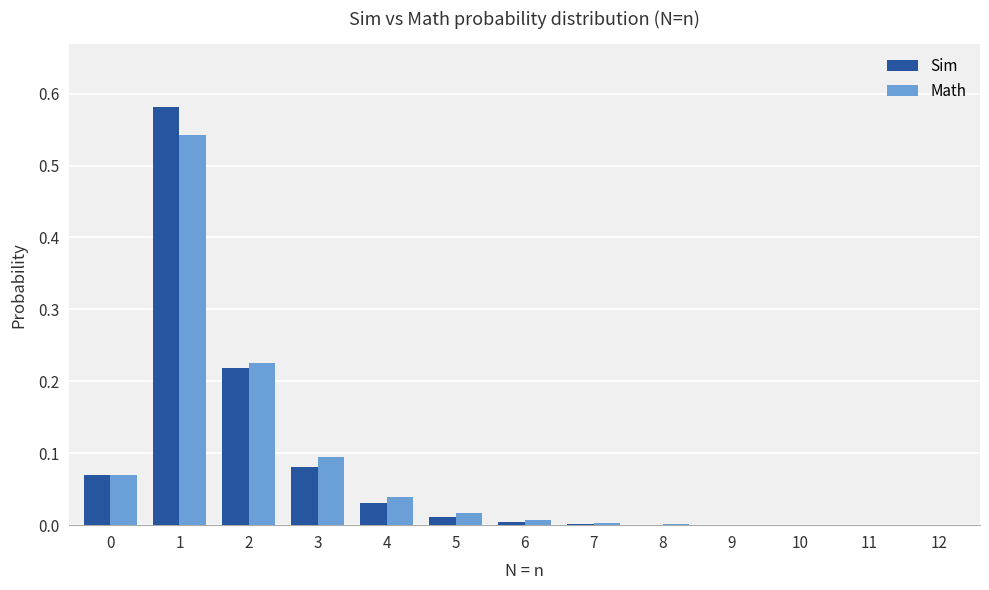

What is the total value across all series at 1?

1.1